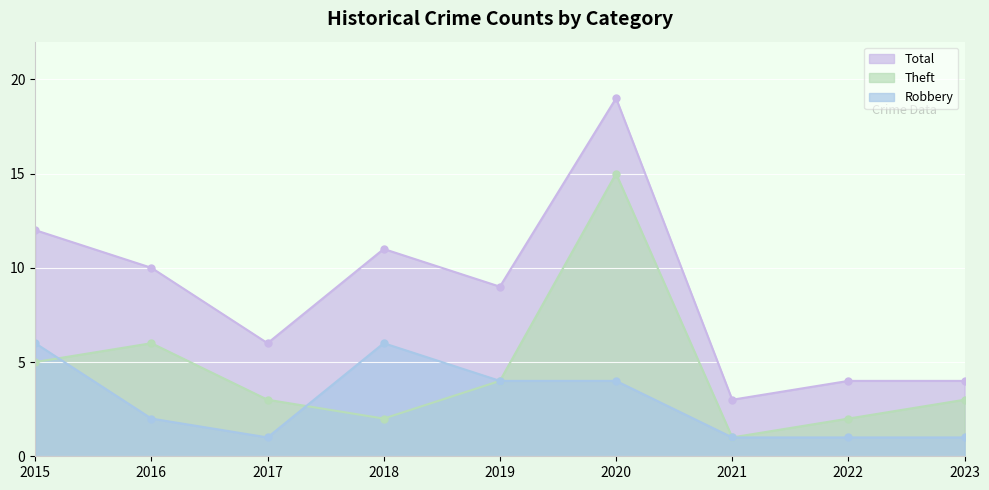

Reading right to left, list all the values displayed in this chart.

Robbery: 2023=1	2022=1	2021=1	2020=4	2019=4	2018=6	2017=1	2016=2	2015=6
Theft: 2023=3	2022=2	2021=1	2020=15	2019=4	2018=2	2017=3	2016=6	2015=5
Total: 2023=4	2022=4	2021=3	2020=19	2019=9	2018=11	2017=6	2016=10	2015=12